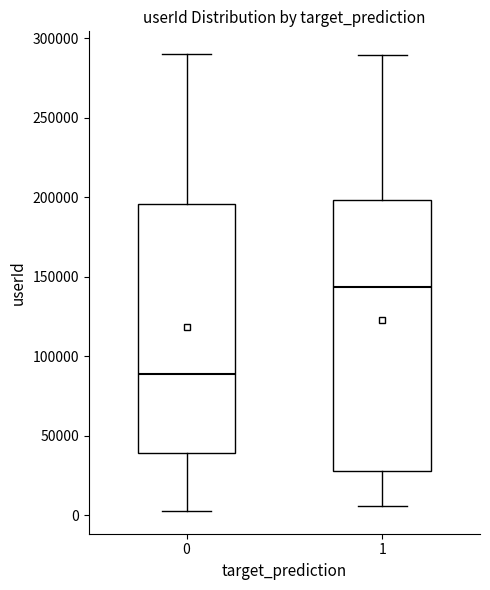

Which box is the tallest, from its lower edge to its upper edge?

1